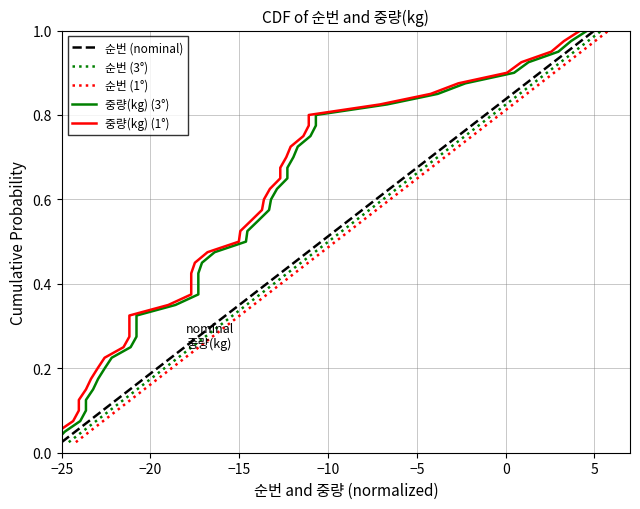

At which label does 순번 (nominal) reach its minimum?

−25